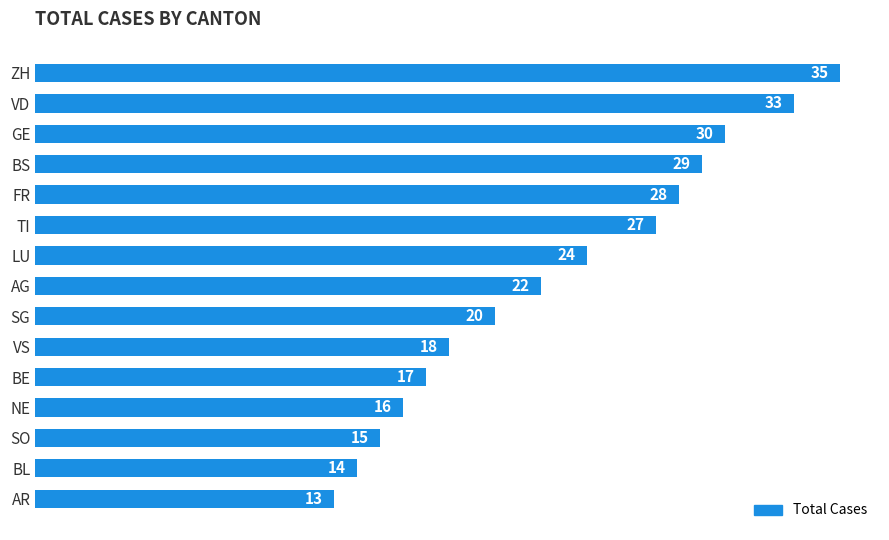

What is the ratio of the value at BE to the value at BL?

1.2